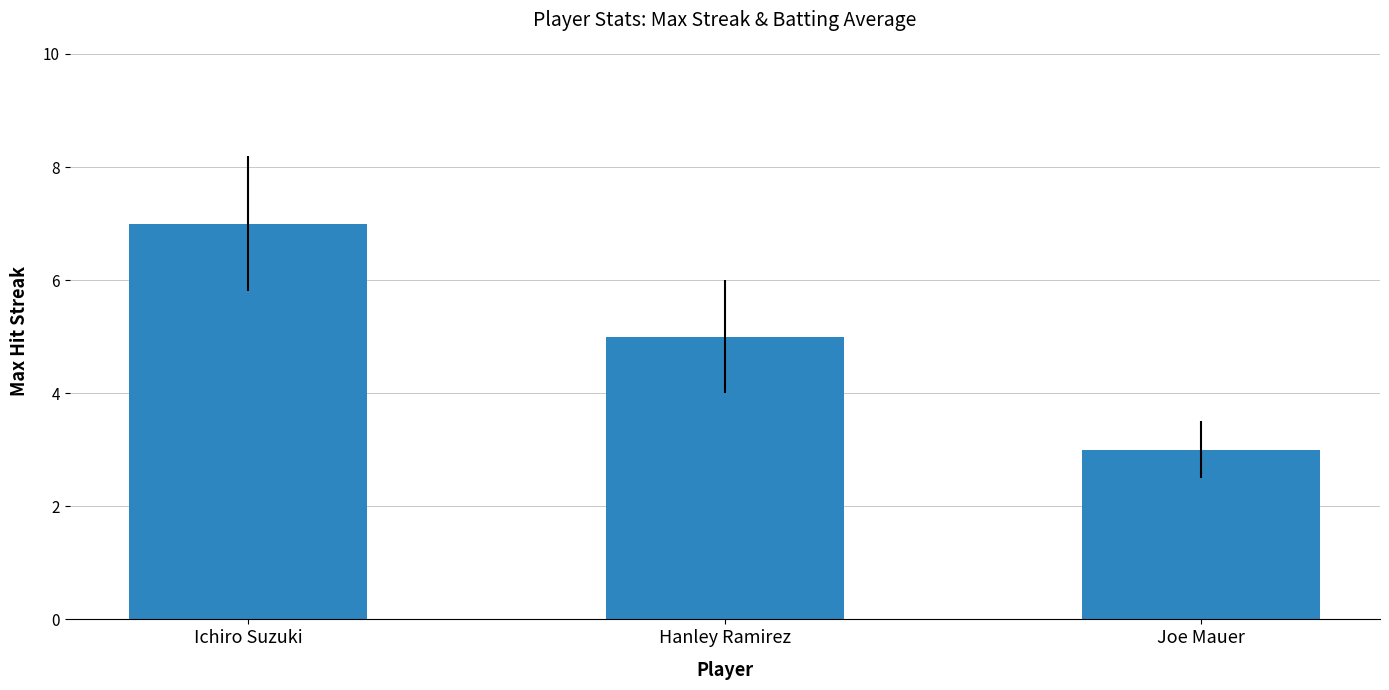

How many bars are there in total?

3